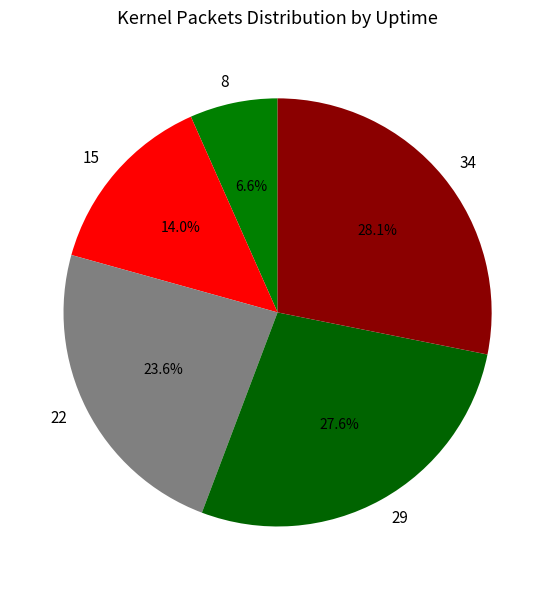

To the nearest percent, what is the difference between the 8 and 22 slice percentages?

17%